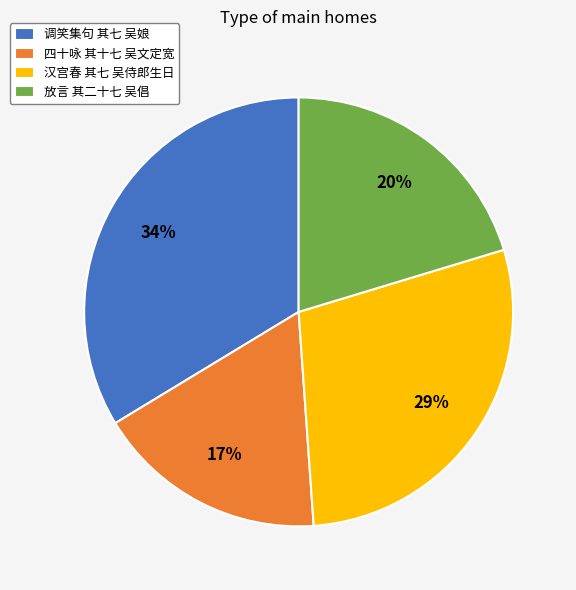

Is it true that 汉宫春 其七 吴侍郎生日 is 29% of the pie?

True